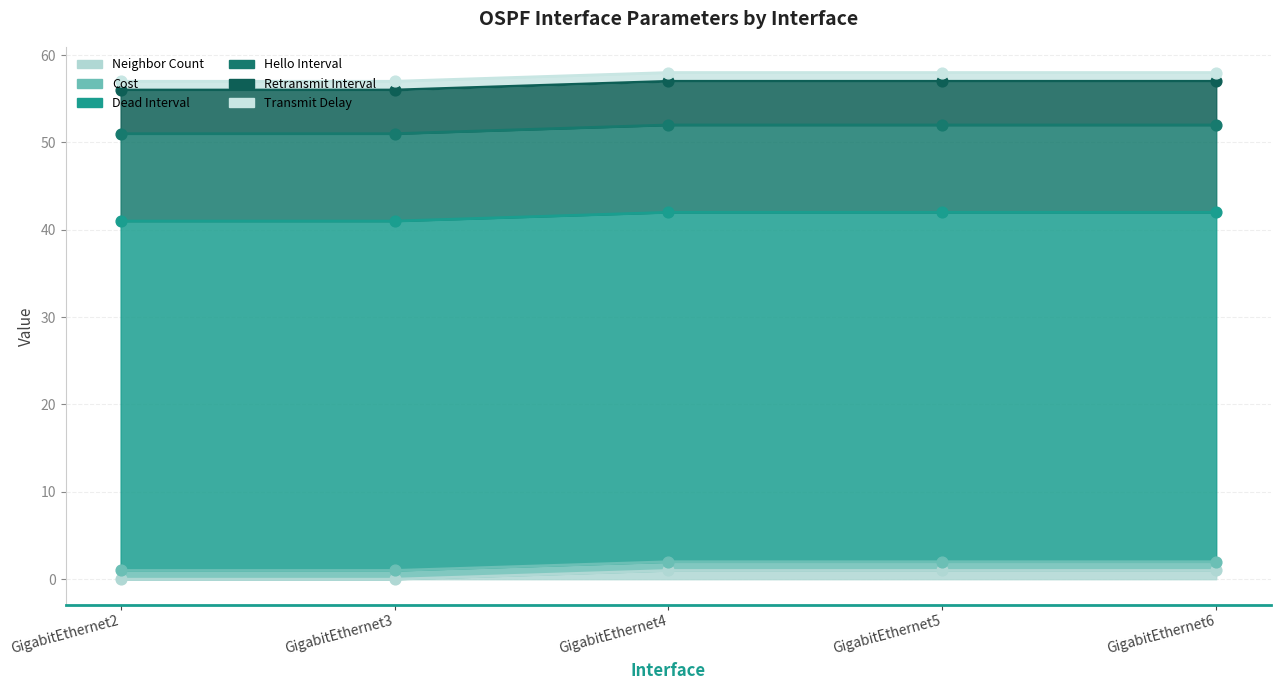

Which series has the largest total across all categories?

Dead Interval